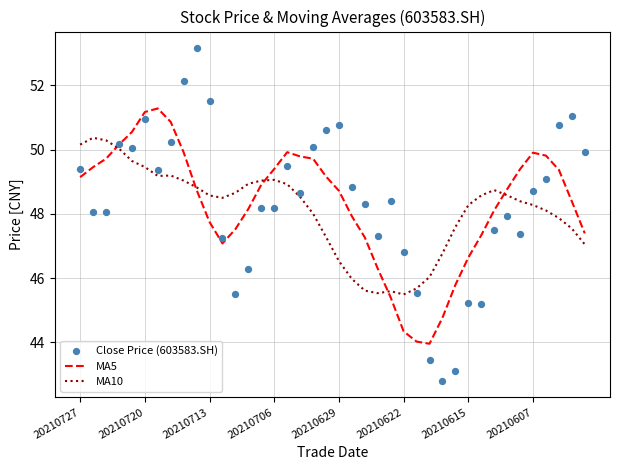

Which series reaches the maximum Y coordinate?

Close Price (603583.SH)